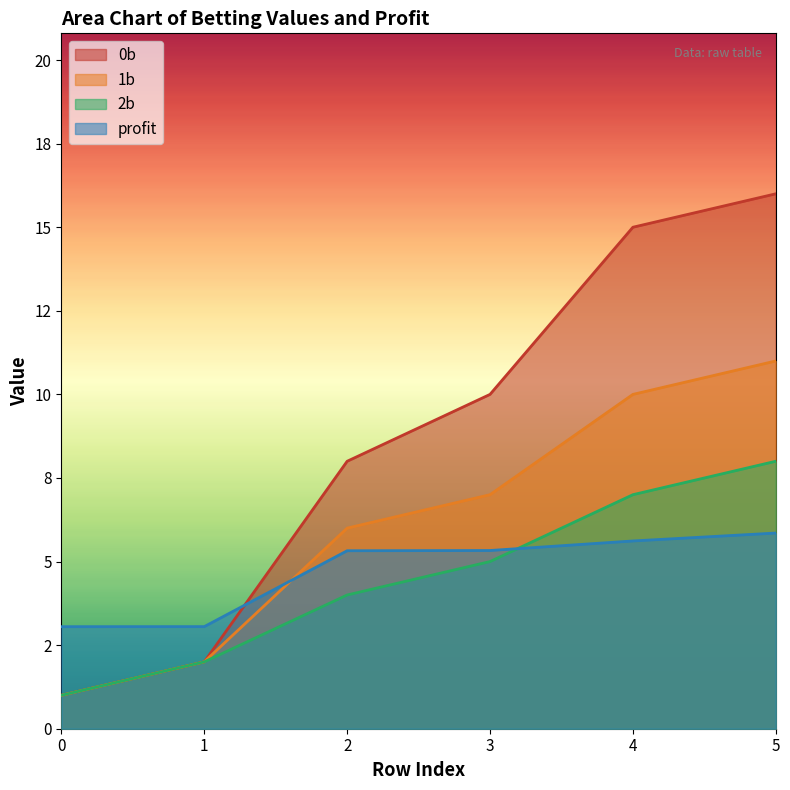

At which category is the sum across all series the highest?

5